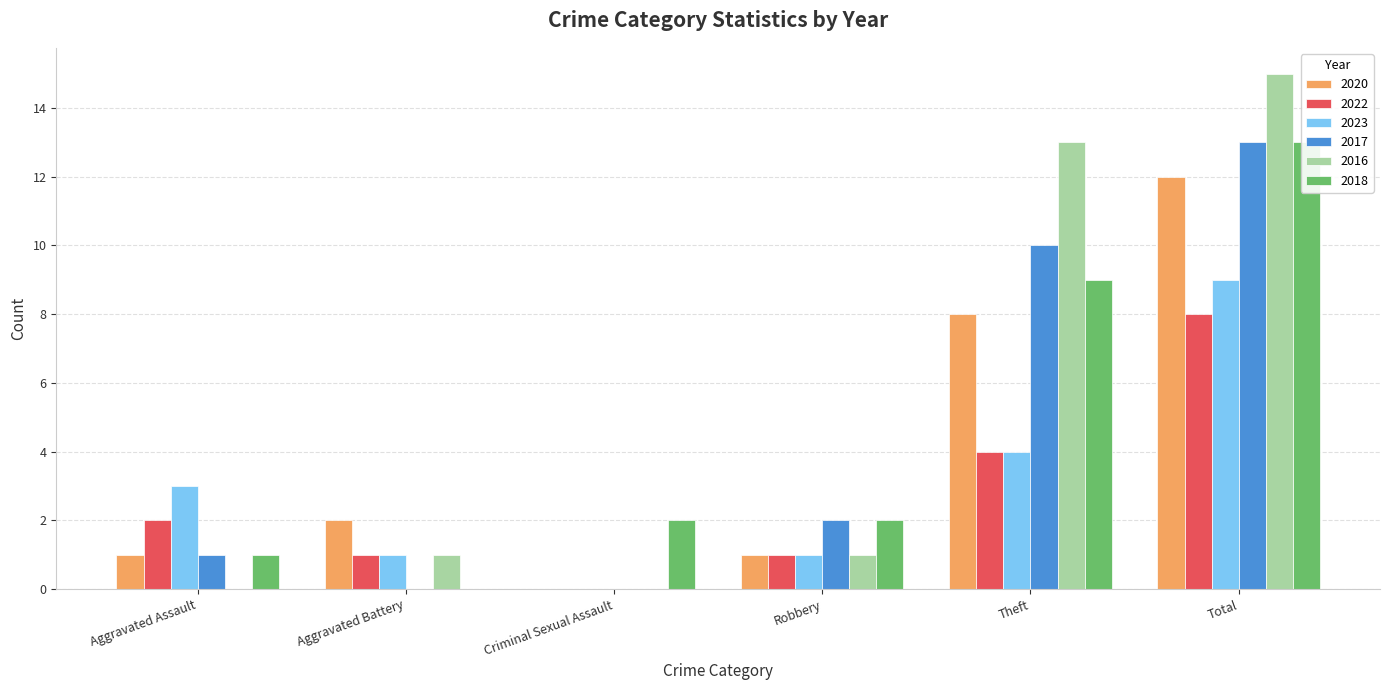

What is the difference between the highest and lowest values at Total?

7